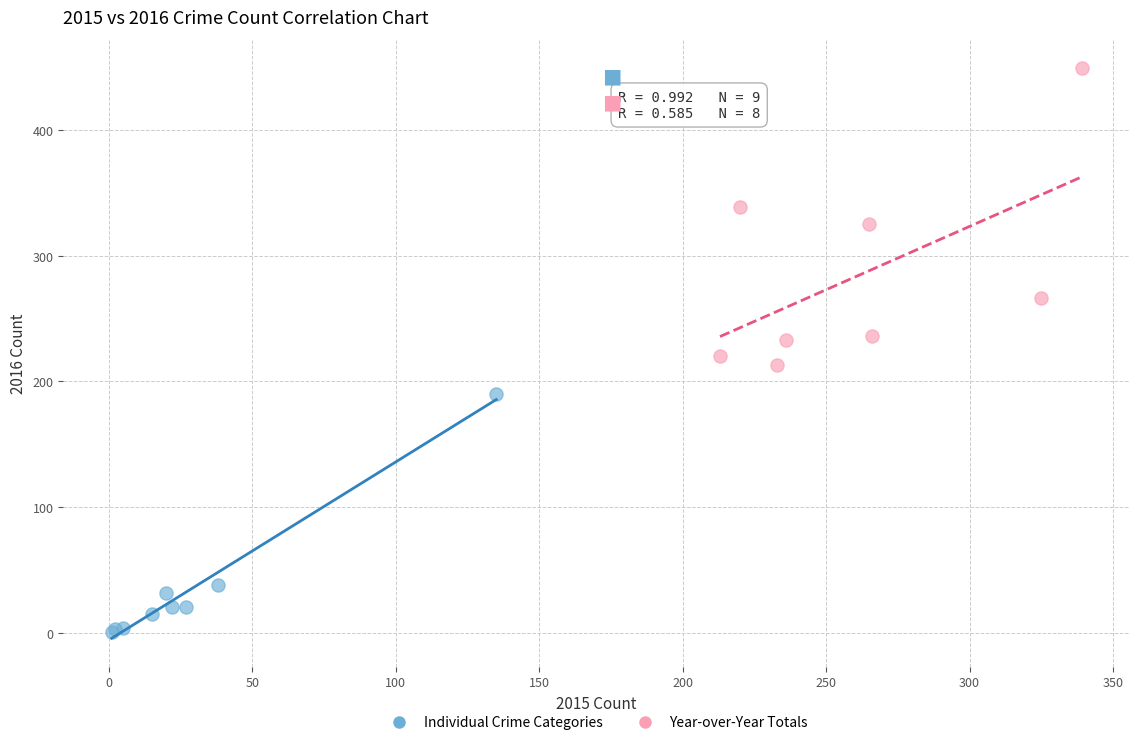

Which series reaches the minimum Y coordinate?

Individual Crime Categories